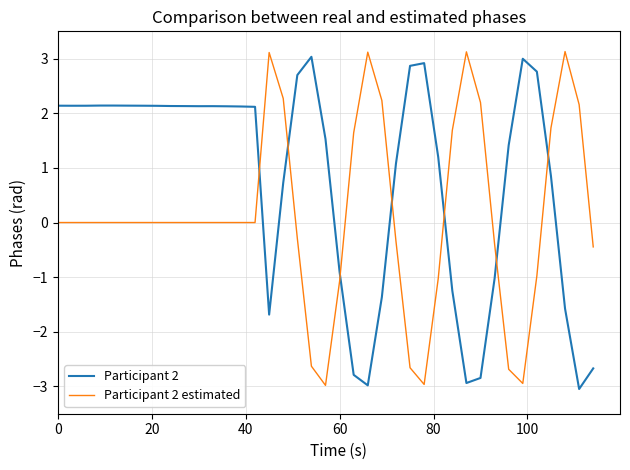

What is the maximum value shown in the chart?

3.1